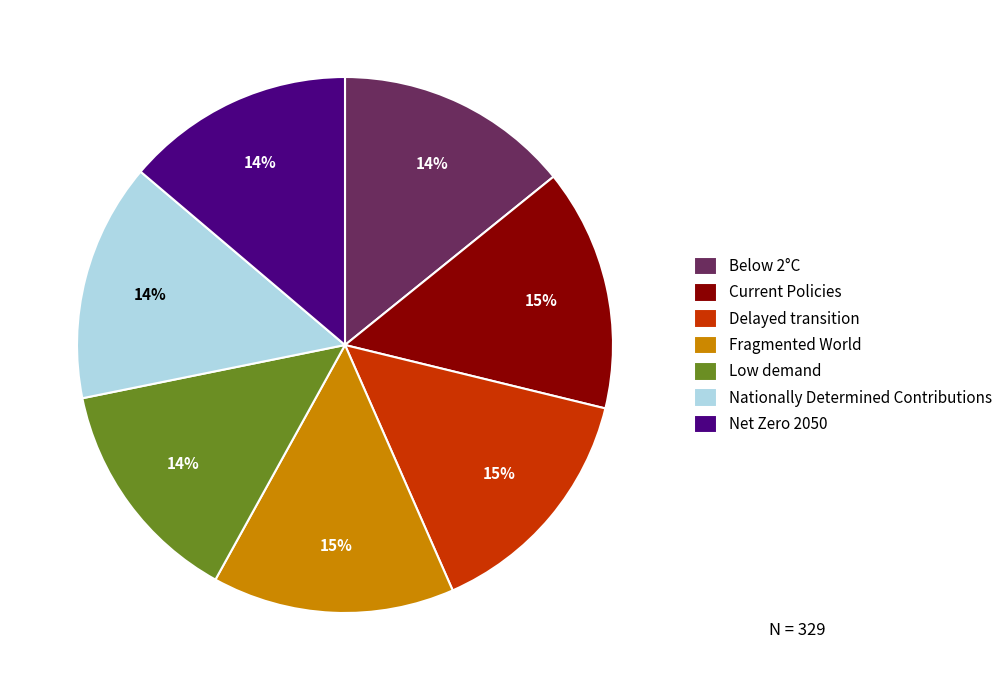

How many slices are in this pie chart?

7